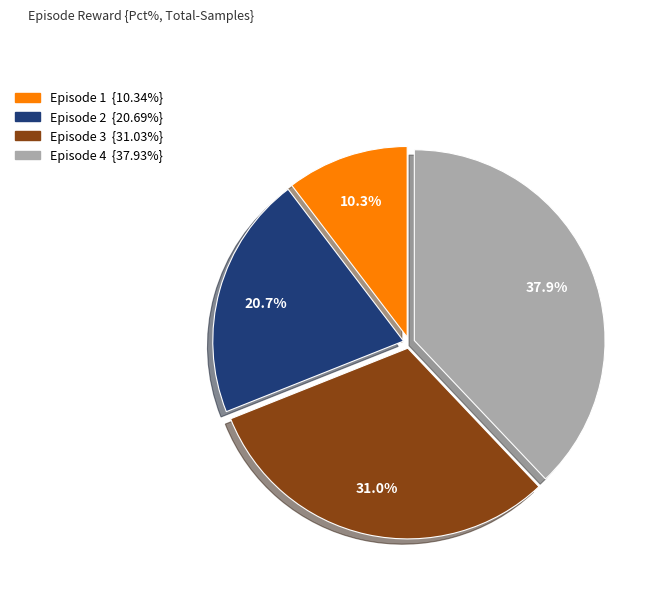

Is there a majority slice in this chart?

No